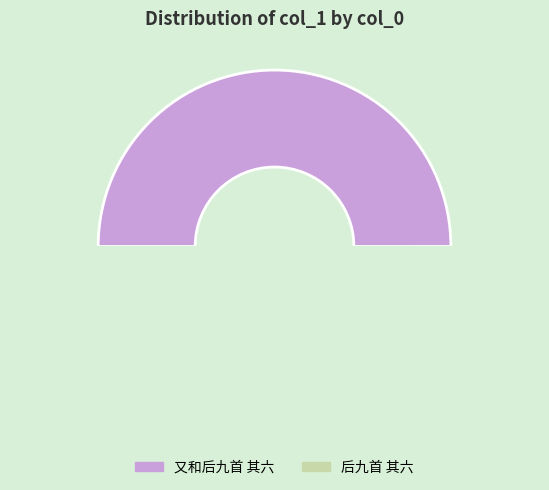

What is the smallest slice in the pie chart?

又和后九首 其六